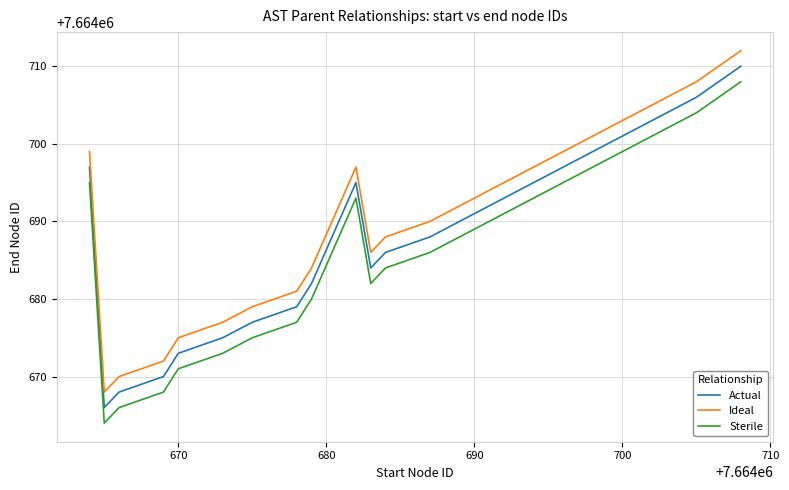

True or false: Actual and Ideal intersect in this chart.

False